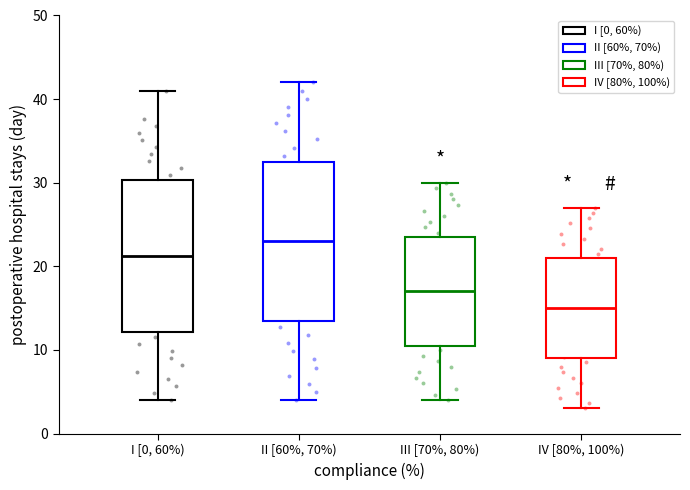

Where does the upper whisker of the box for IV [80%, 100%) end on the y-axis? The values are not printed on the chart, so give them approximately, as read against the axis.

27